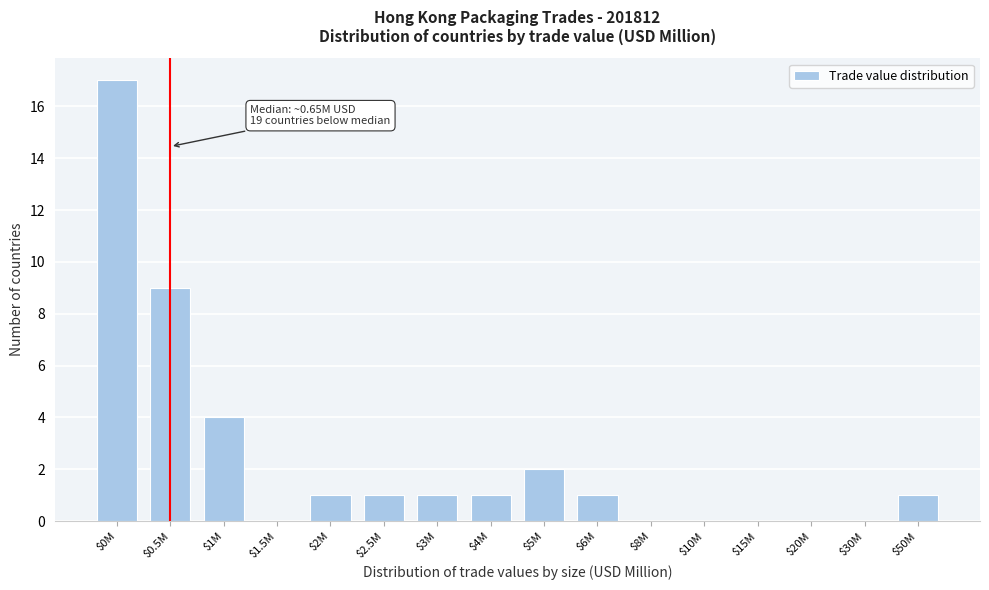

True or false: the data shows 2 at $2M.

False